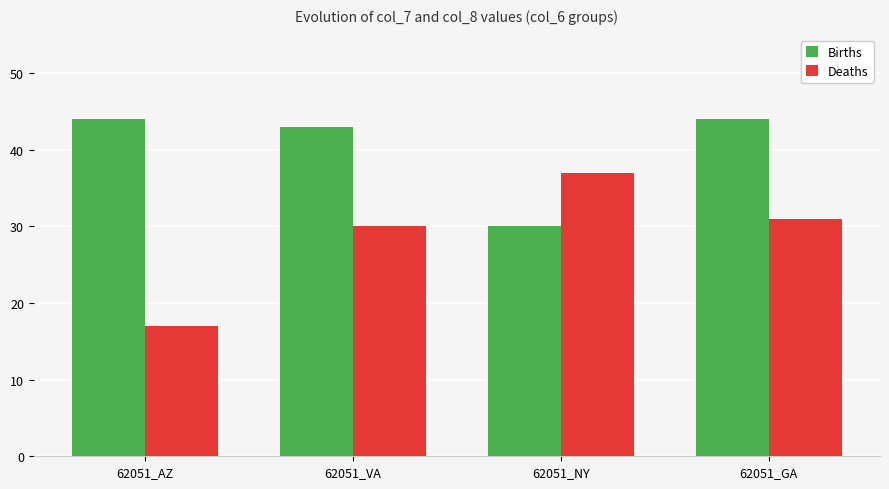

At which label is Births closest to 37?

62051_VA